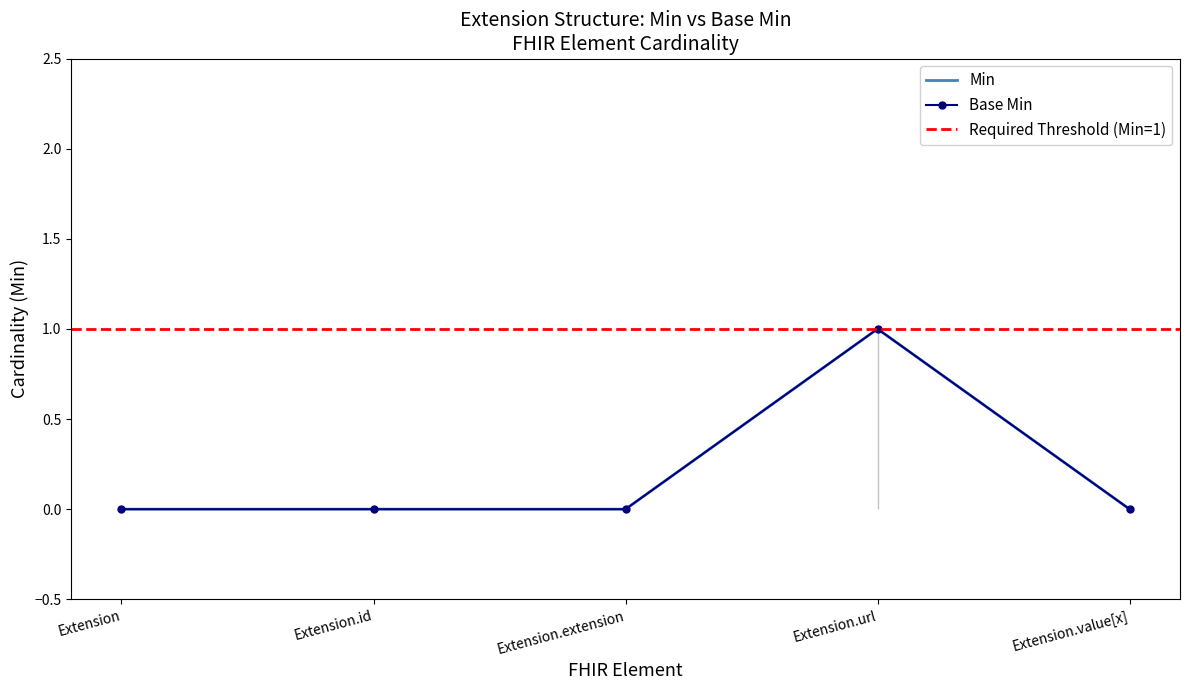

Reading left to right, list all the values displayed in this chart.

Min: Extension=0	Extension.id=0	Extension.extension=0	Extension.url=1	Extension.value[x]=0
Base Min: Extension=0	Extension.id=0	Extension.extension=0	Extension.url=1	Extension.value[x]=0